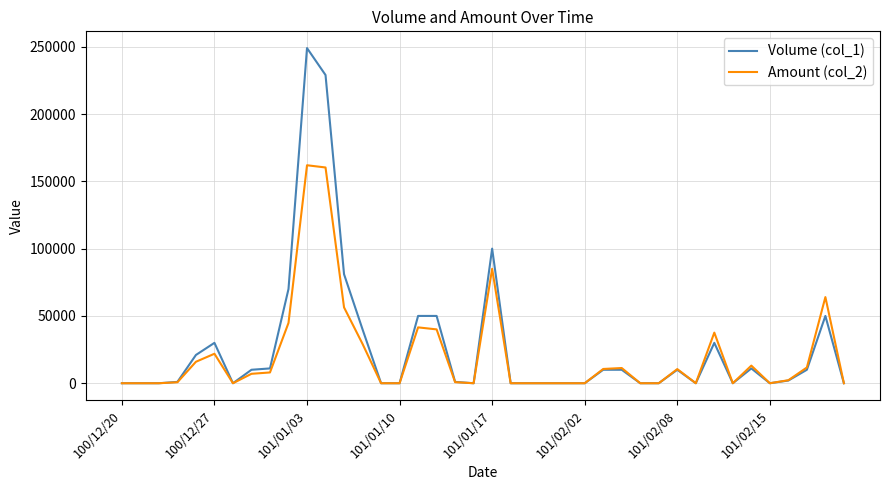

List the series in order of their peak value, lowest first.

Amount (col_2), Volume (col_1)